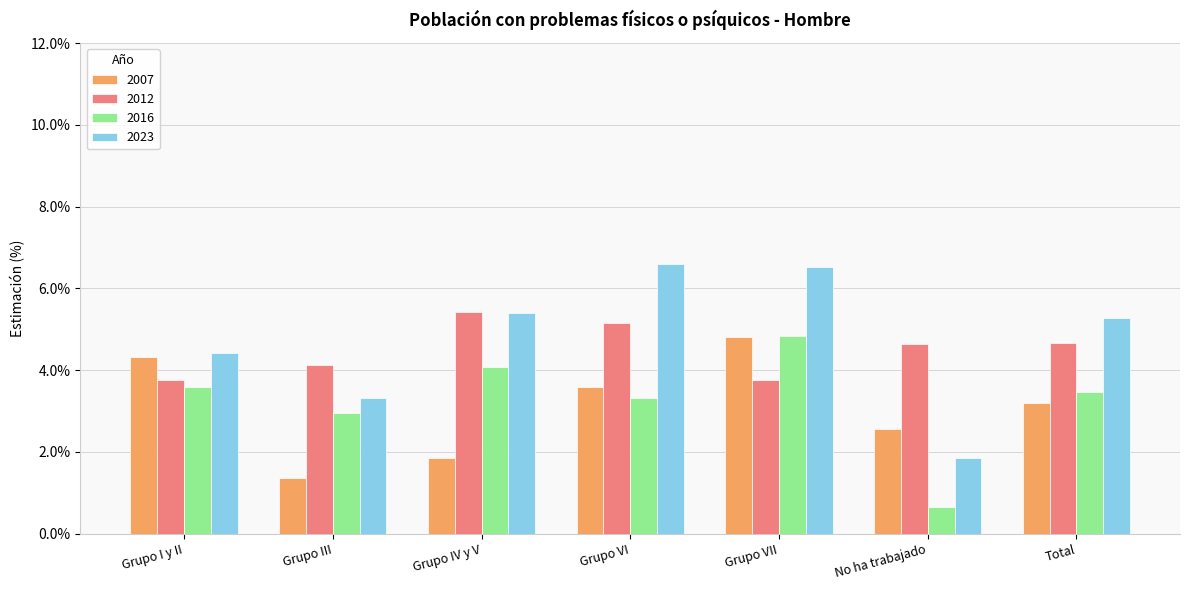

List the labels in order of 2016 value, smallest first.

No ha trabajado, Grupo III, Grupo VI, Total, Grupo I y II, Grupo IV y V, Grupo VII